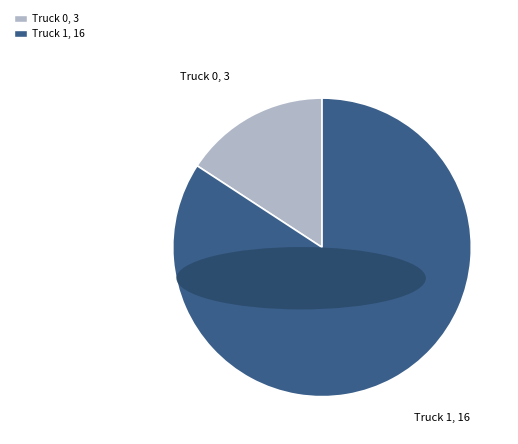

Is the sum of Truck 1, 16 and Truck 0, 3 greater than half?

Yes